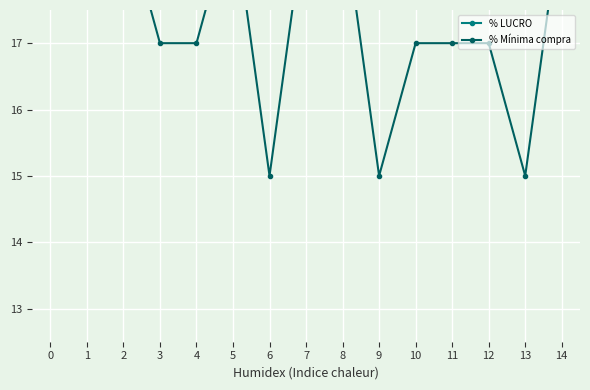

Does the chart display data point markers on the line(s)?

Yes